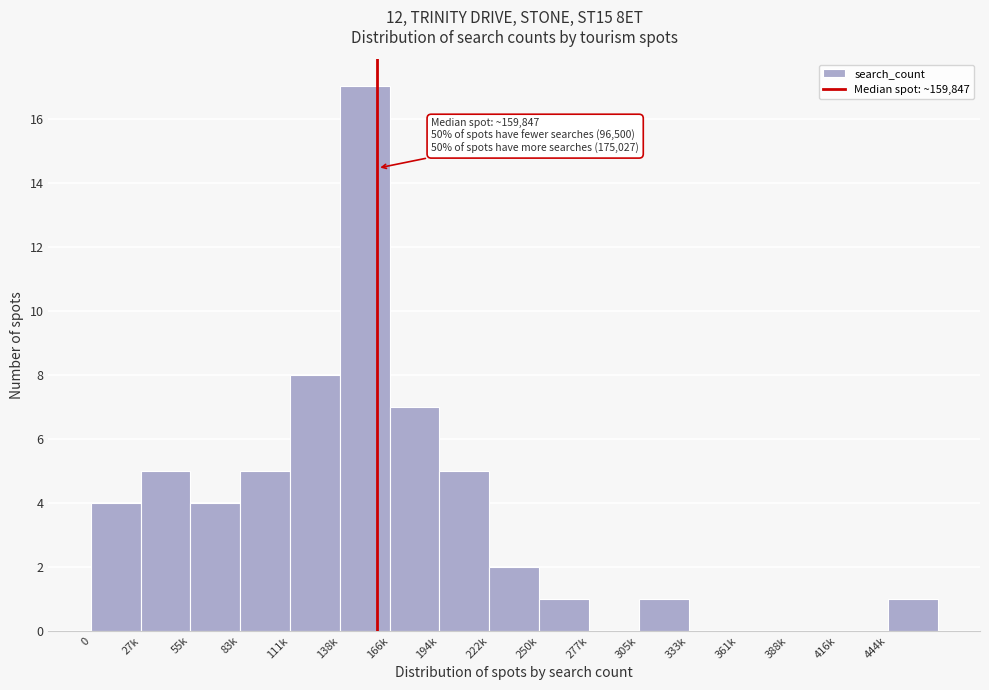

Reading left to right, list all the values displayed in this chart.

0=4	27k=5	55k=4	83k=5	111k=8	138k=17	166k=7	194k=5	222k=2	250k=1	277k=0	305k=1	333k=0	361k=0	388k=0	416k=0	444k=1